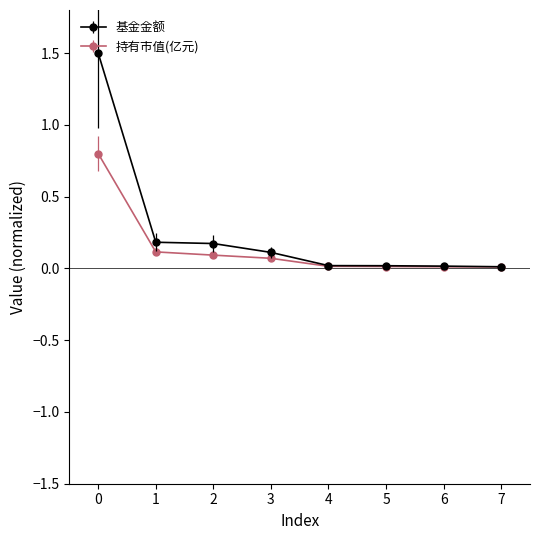

True or false: 持有市值(亿元) has a value of 0.1 at 3.

True